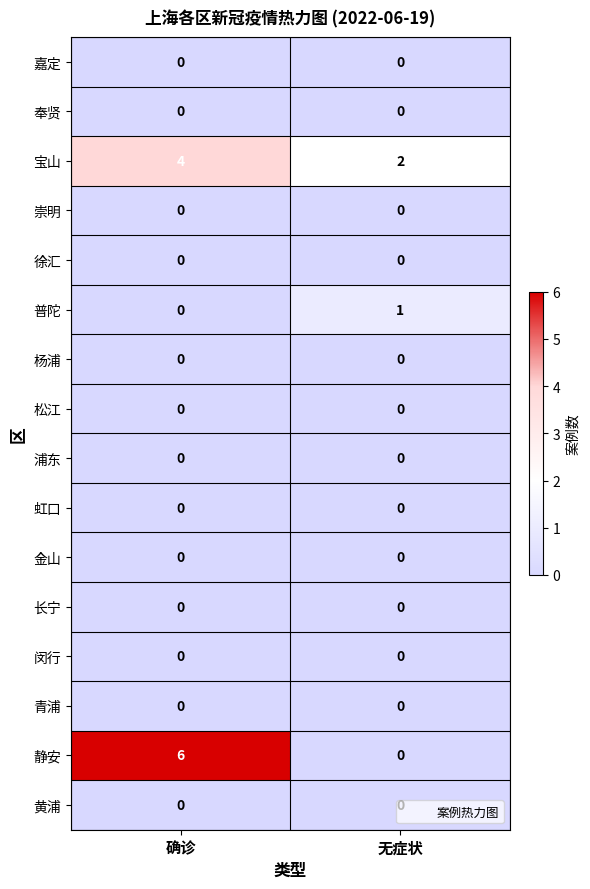

The 浦东 series shows 0 at 确诊. True or false?

True